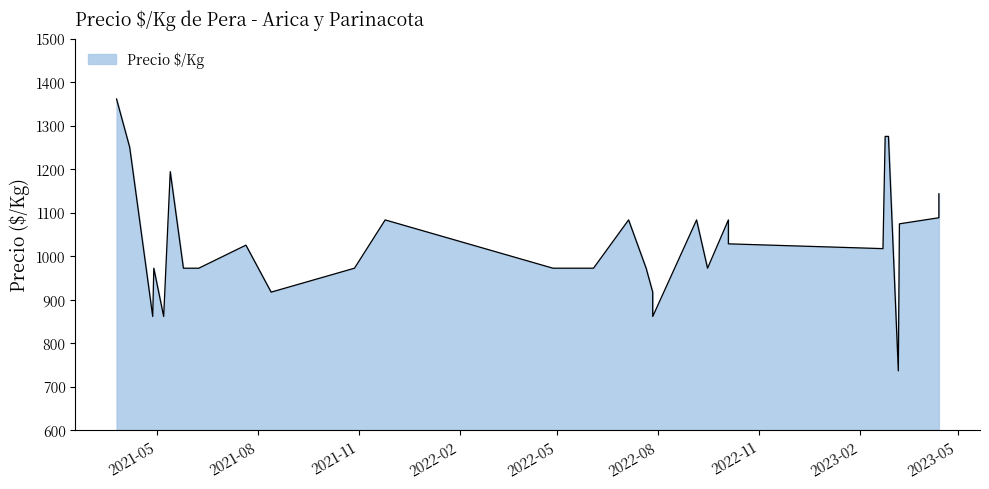

Approximately how many times larger is the value at 2022-07-05 compared to 2023-03-08?

1.5